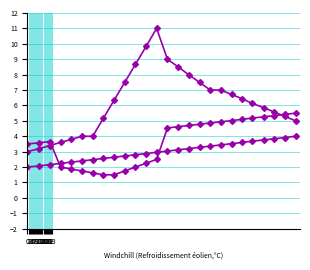

How many categories are shown in the chart?

26